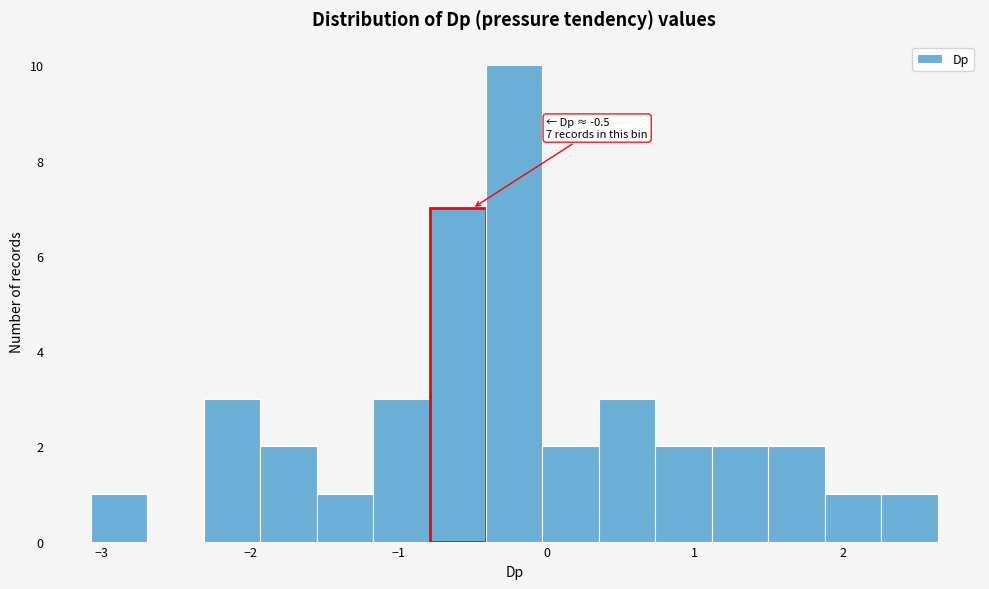

Around what value on the x-axis is the tallest bar? Give the approximate position of its centre, as read against the axis.

-0.2